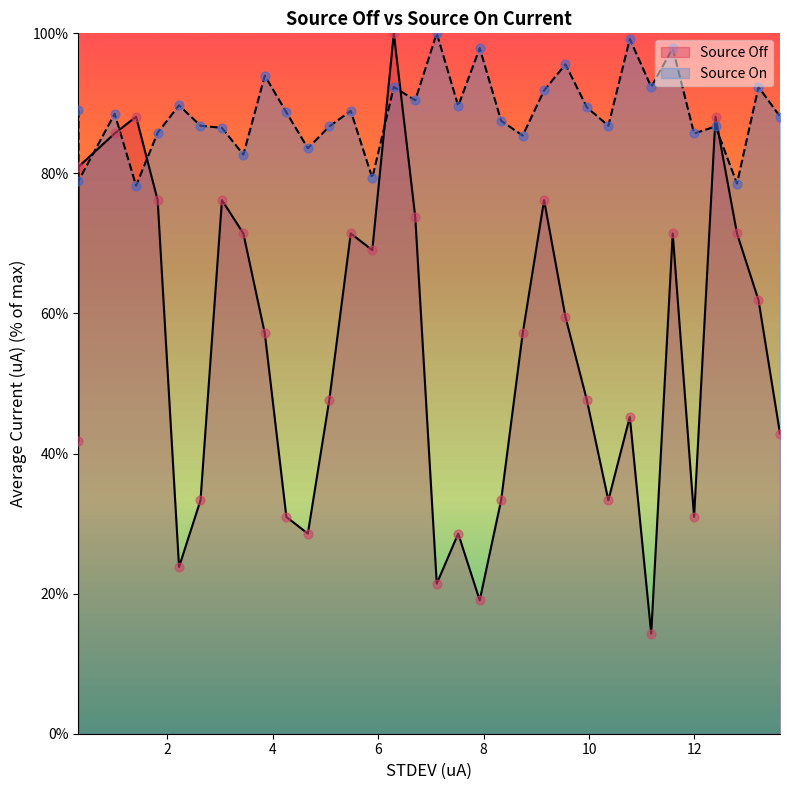

At how many categories does at least one series exceed 65?

34